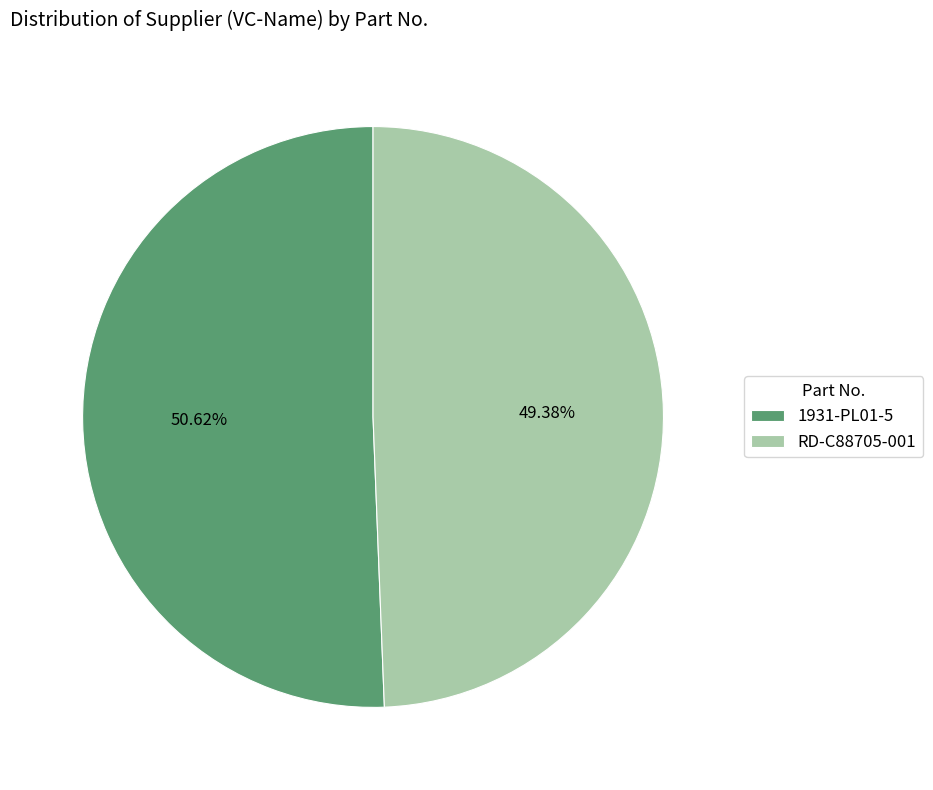

Rank the categories by value from lowest to highest.

RD-C88705-001, 1931-PL01-5